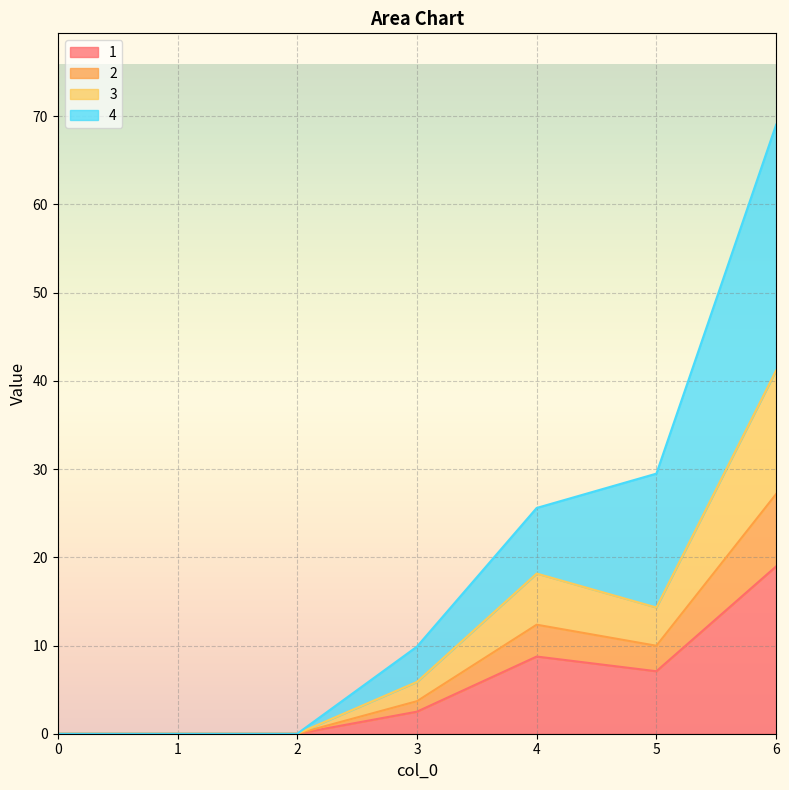

What is the maximum value for 1?

19.0